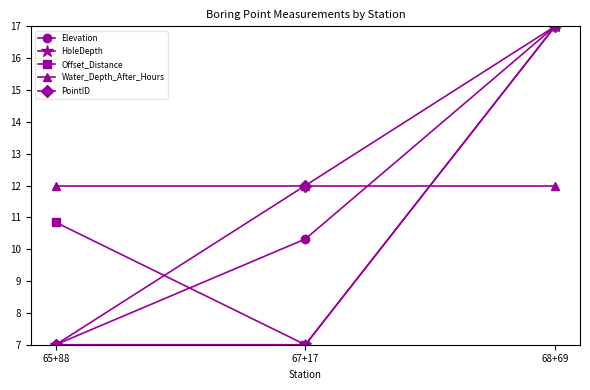

What is the total value across all series at 67+17?

48.3